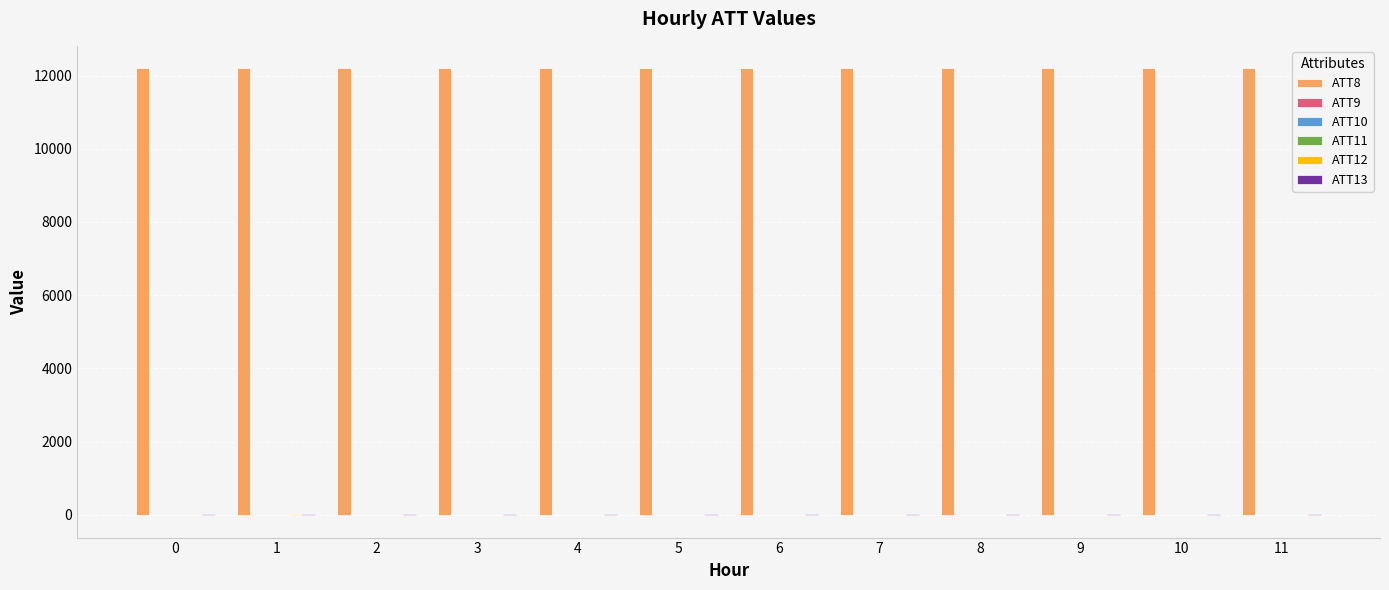

The value of ATT8 at 6 is 12200.0. True or false?

True